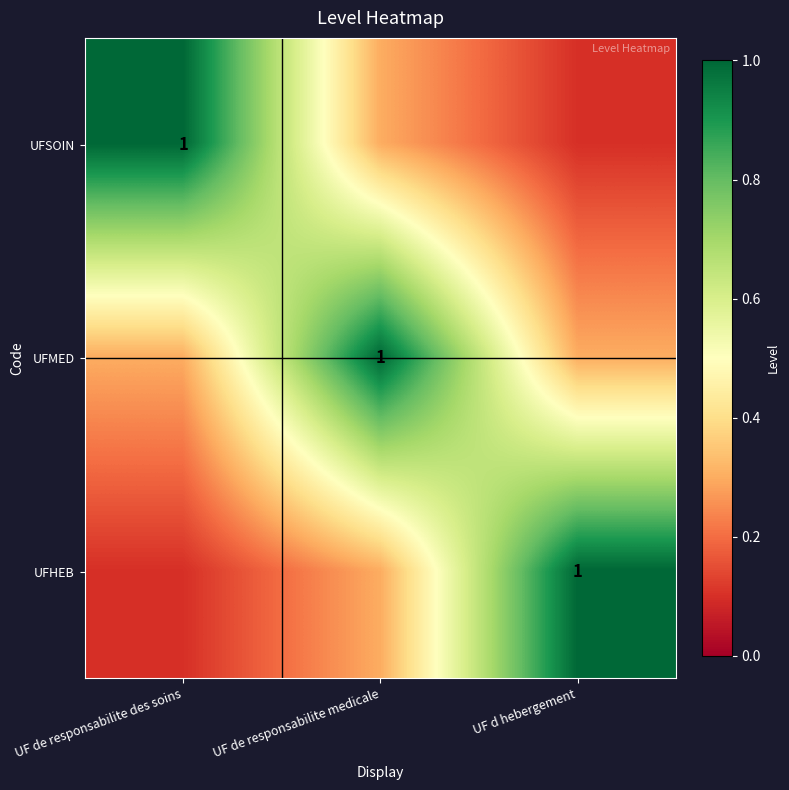

Is it true that UFMED equals 1.5 at UF de responsabilite medicale?

False